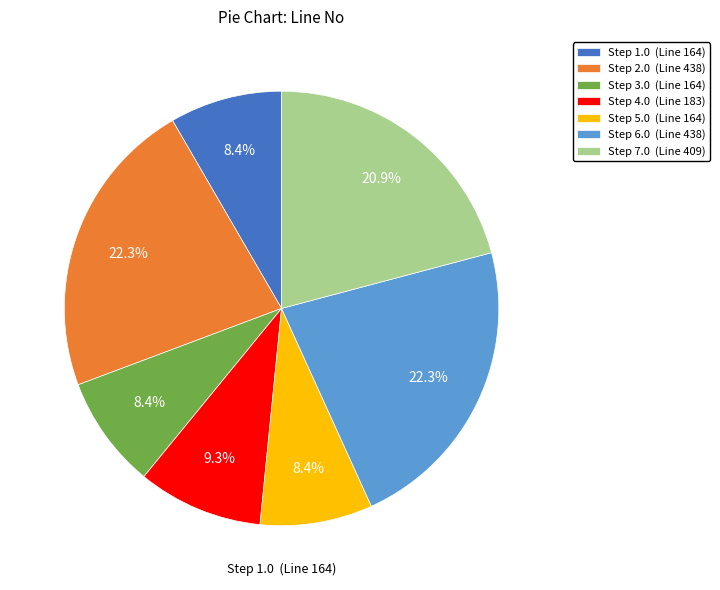

Count the number of slices in the pie.

7